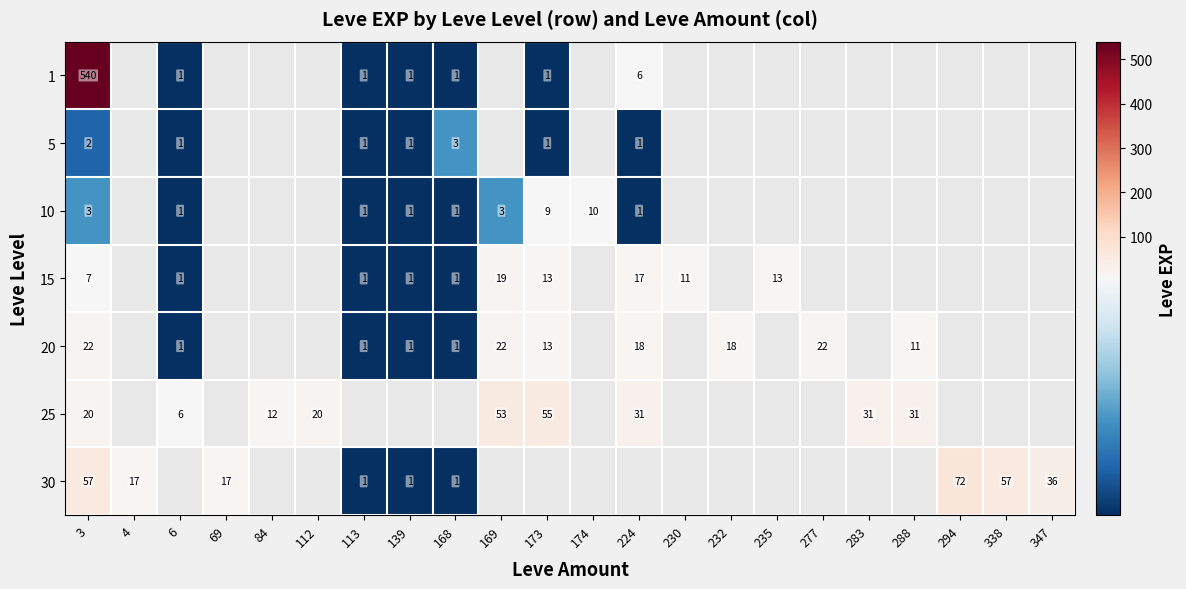

What is the greatest value displayed?

540.0